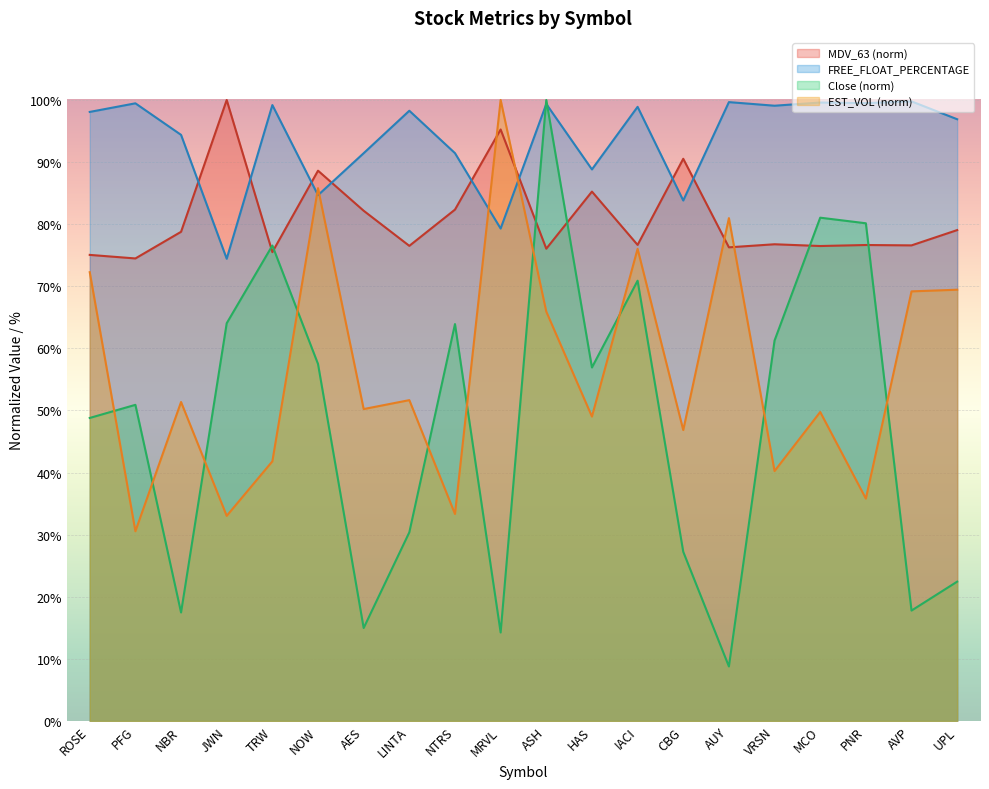

How many values in the MDV_63 series are below 76?

3